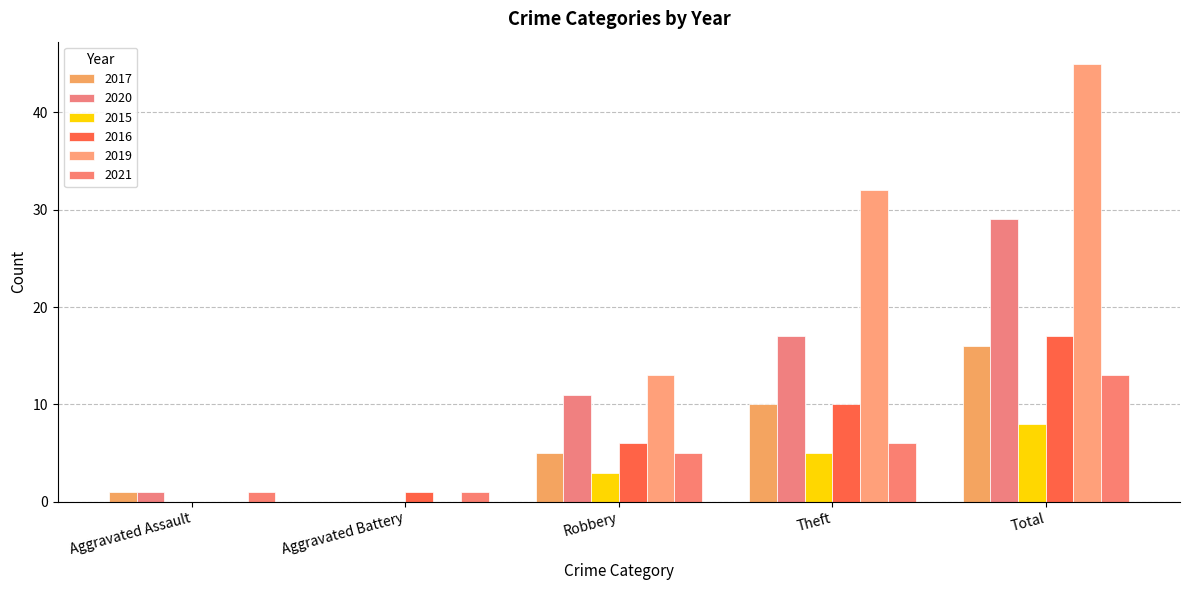

Are the bars grouped side by side (vs. stacked)?

Yes